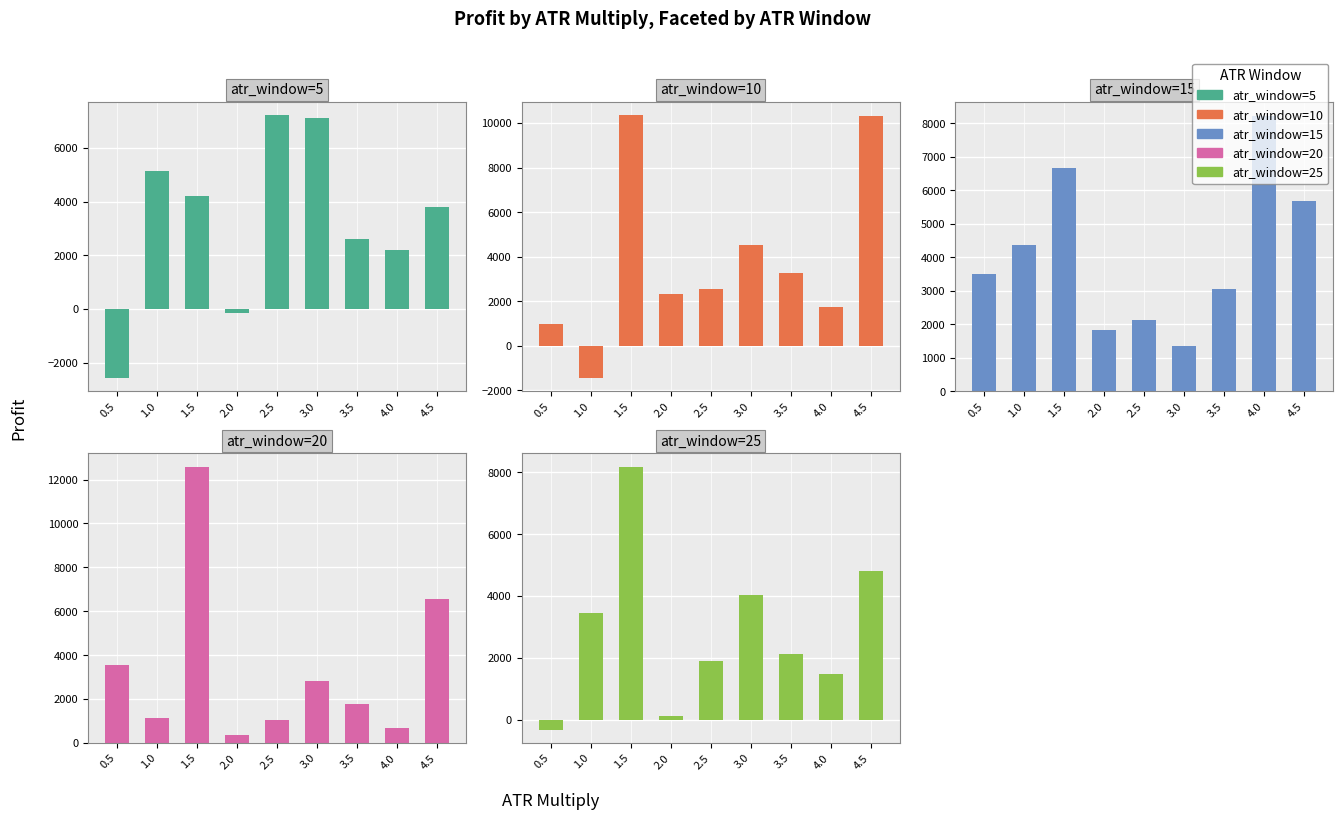

Which has a higher value, 1.5 or 2.5?

2.5